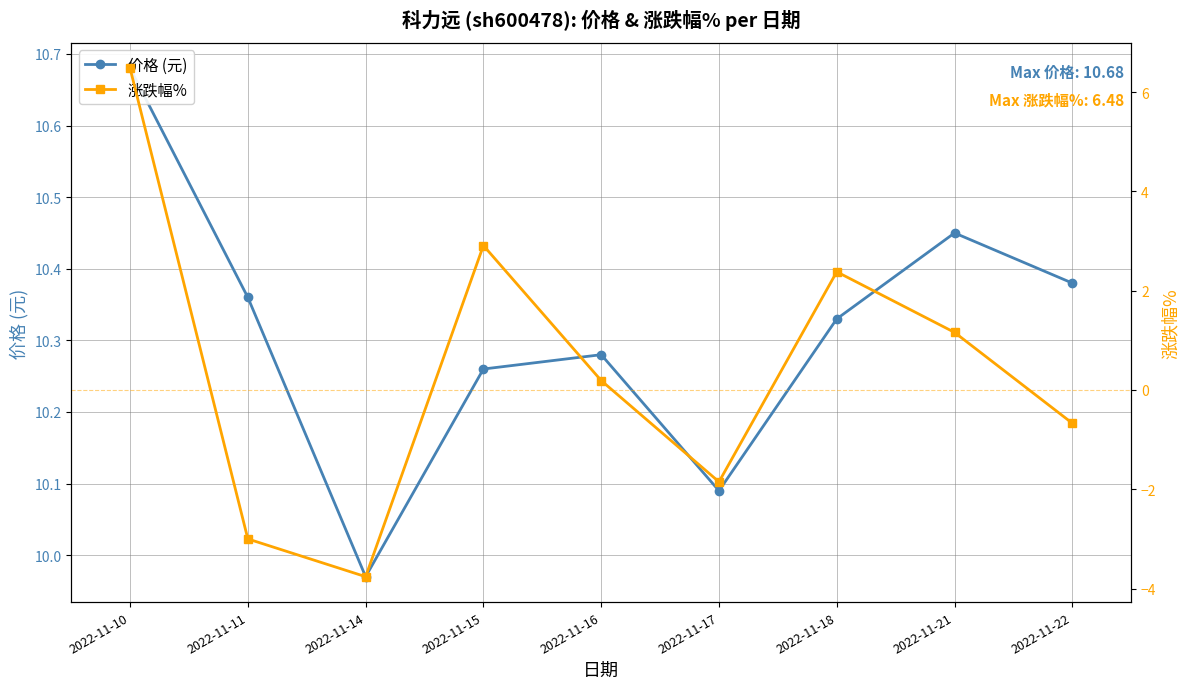

Which has a higher value, 2022-11-21 or 2022-11-22?

2022-11-21